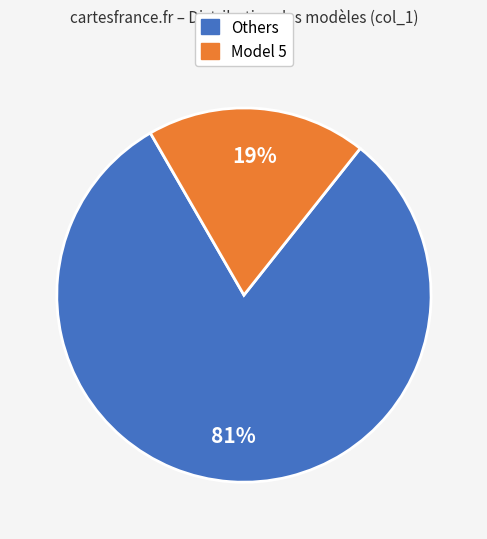

To the nearest percent, what is the average slice percentage?

50%